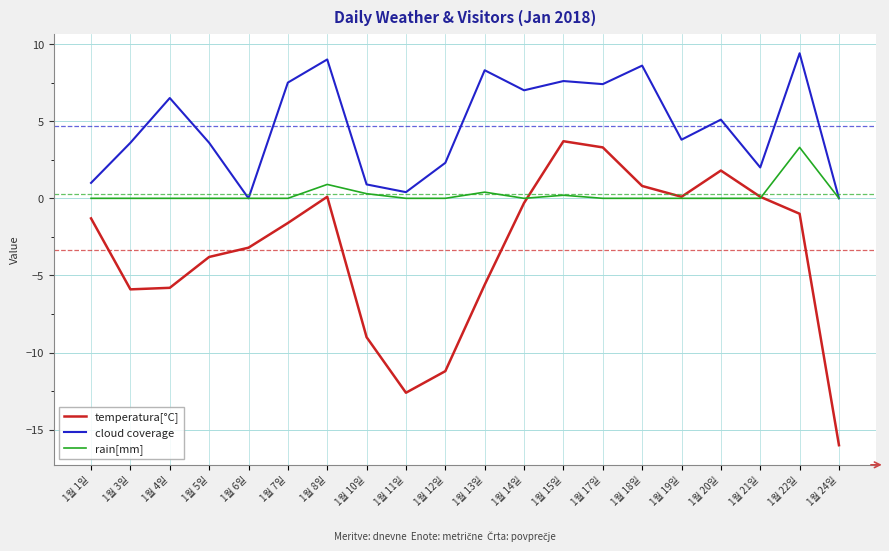

List the series in order of their peak value, highest first.

cloud coverage, temperatura[°C], rain[mm]